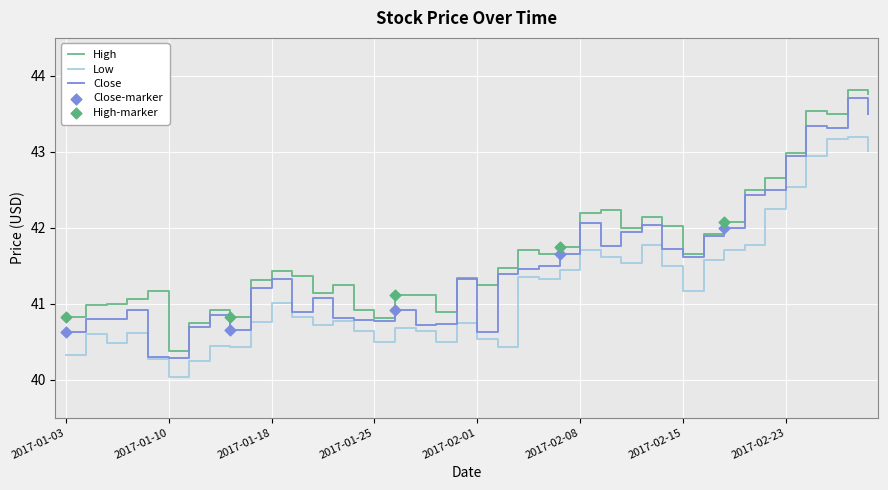

True or false: High and Low intersect in this chart.

False